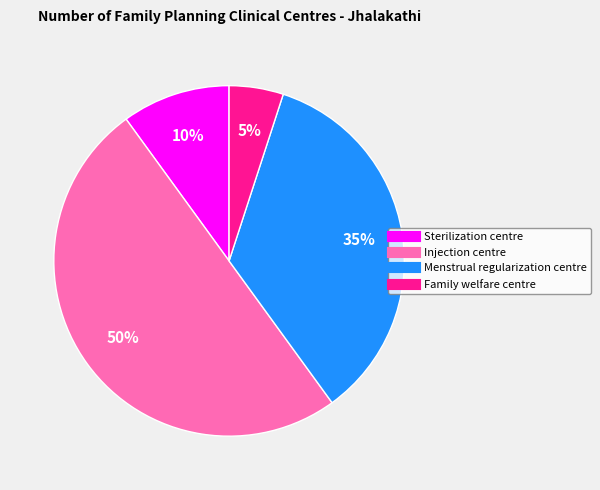

How many segments does this pie chart have?

4